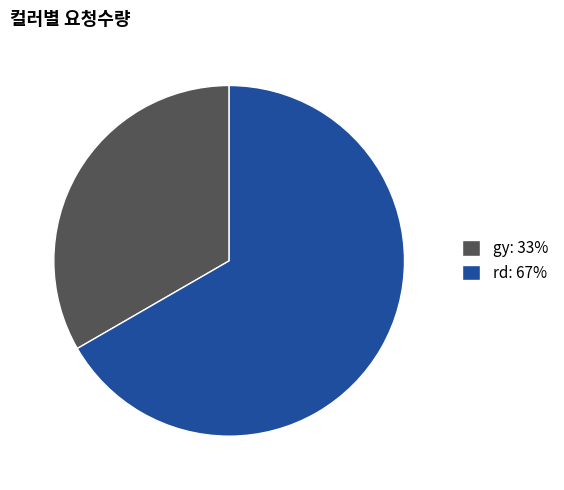

Rank the categories by value from highest to lowest.

rd, gy